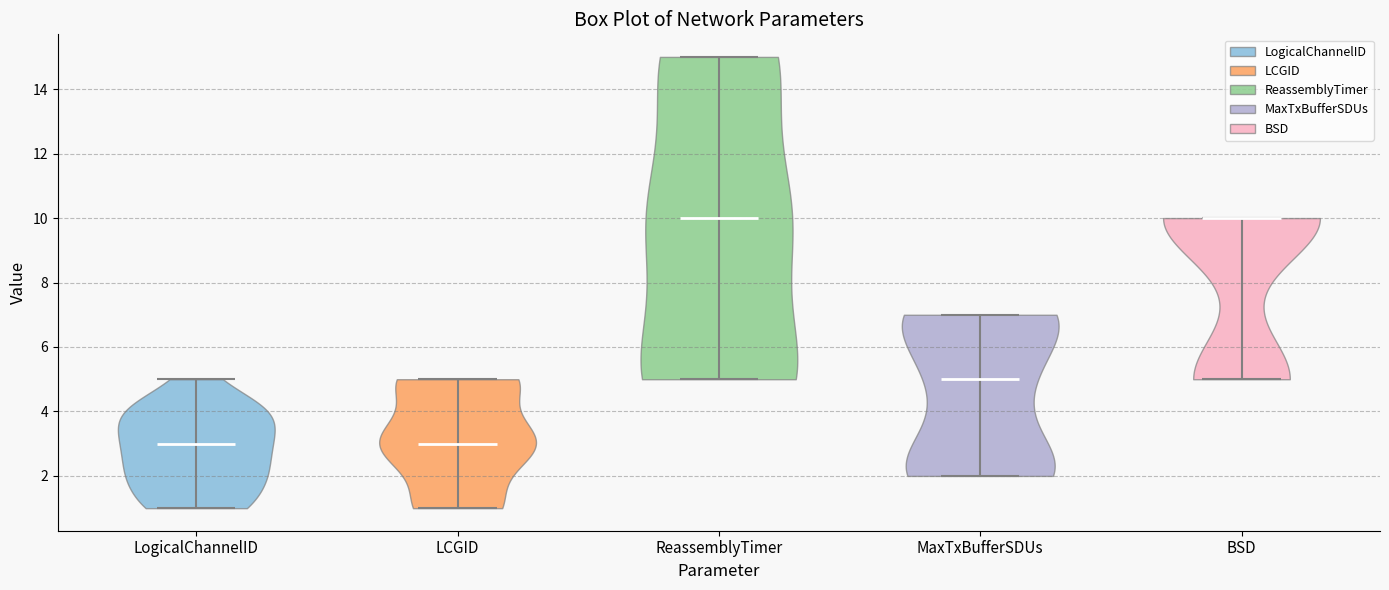

Reading left to right, read every violin against the y-axis: where its median line is, and the lowest and highest points it reaches. The values are not printed on the chart, so give them approximately, as read against the axis.

LogicalChannelID: median line 3, lowest point 1, highest point 5
LCGID: median line 3, lowest point 1, highest point 5
ReassemblyTimer: median line 10, lowest point 5, highest point 15
MaxTxBufferSDUs: median line 5, lowest point 2, highest point 7
BSD: median line 10, lowest point 5, highest point 10